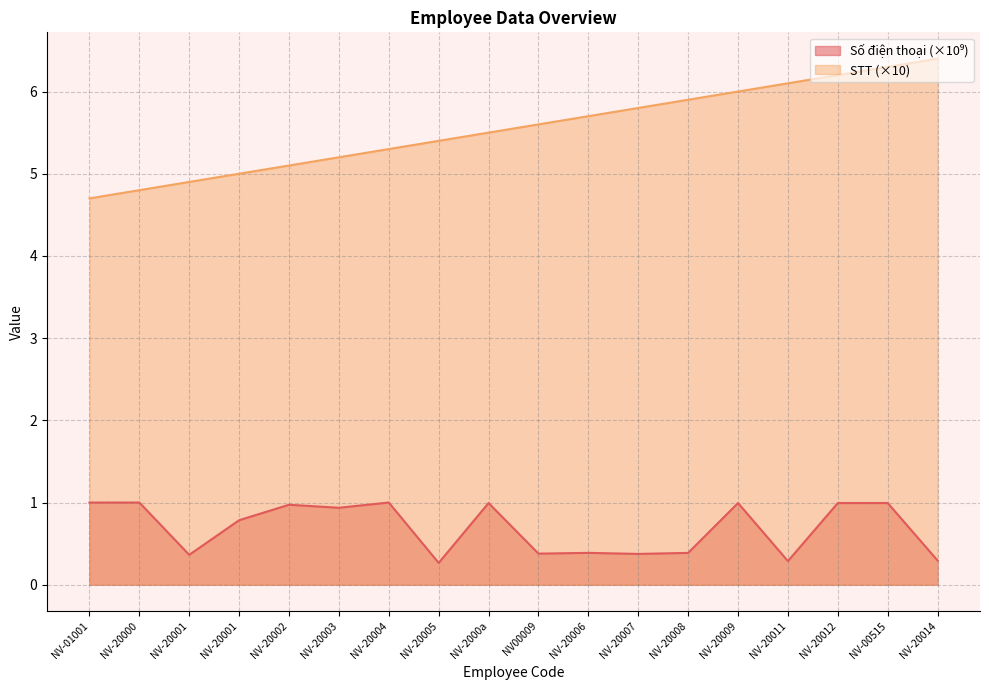

Reading right to left, extract all data points from this chart.

Số điện thoại: NV-20014=0.3	NV-00515=1.0	NV-20012=1.0	NV-20011=0.3	NV-20009=1.0	NV-20008=0.4	NV-20007=0.4	NV-20006=0.4	NV00009=0.4	NV-2000a=1.0	NV-20005=0.3	NV-20004=1.0	NV-20003=0.9	NV-20002=1.0	NV-20001=0.8	NV-20001=0.4	NV-20000=1.0	NV-01001=1.0
STT: NV-20014=6.4	NV-00515=6.3	NV-20012=6.2	NV-20011=6.1	NV-20009=6.0	NV-20008=5.9	NV-20007=5.8	NV-20006=5.7	NV00009=5.6	NV-2000a=5.5	NV-20005=5.4	NV-20004=5.3	NV-20003=5.2	NV-20002=5.1	NV-20001=5.0	NV-20001=4.9	NV-20000=4.8	NV-01001=4.7